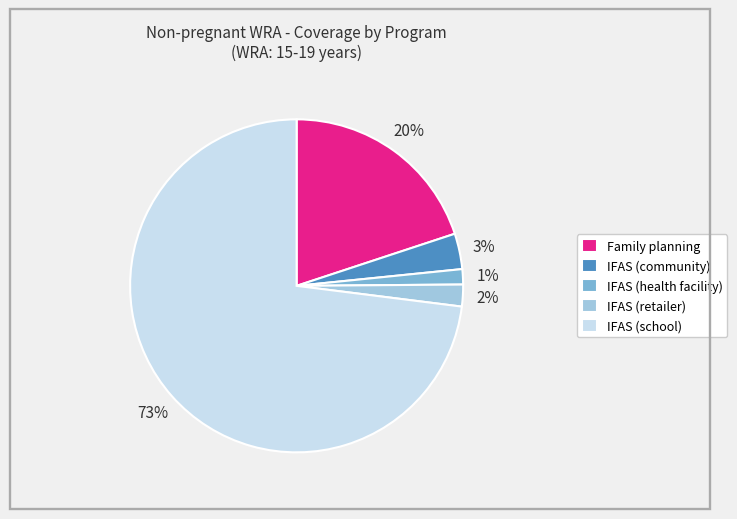

To the nearest percent, what percentage of the pie is Family planning?

20%